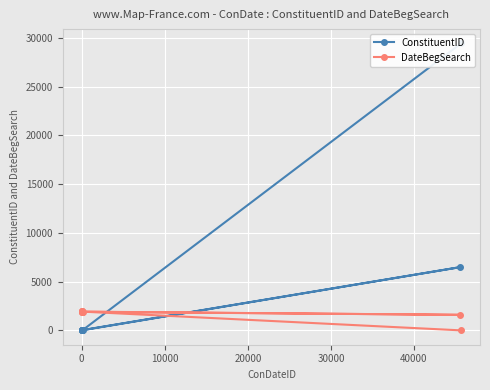

How many positive values does the DateBegSearch series have?

8